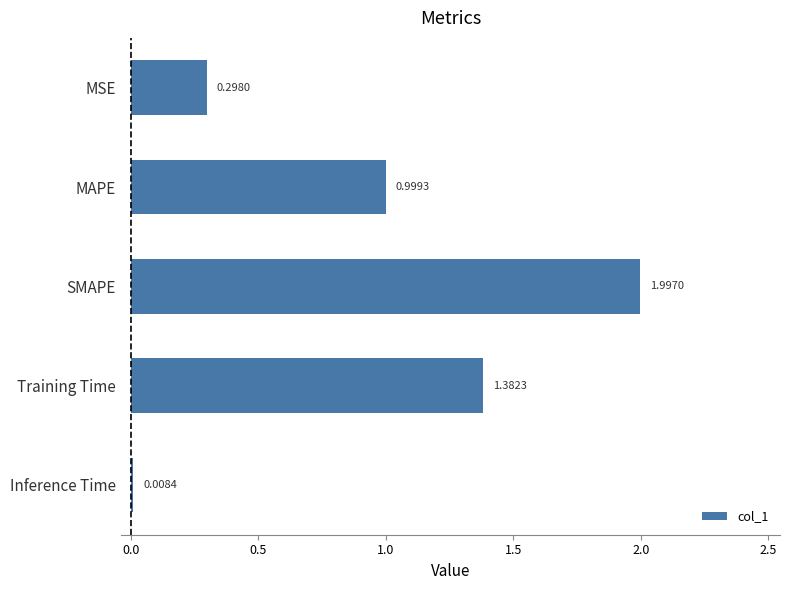

What is the greatest value displayed?

2.0